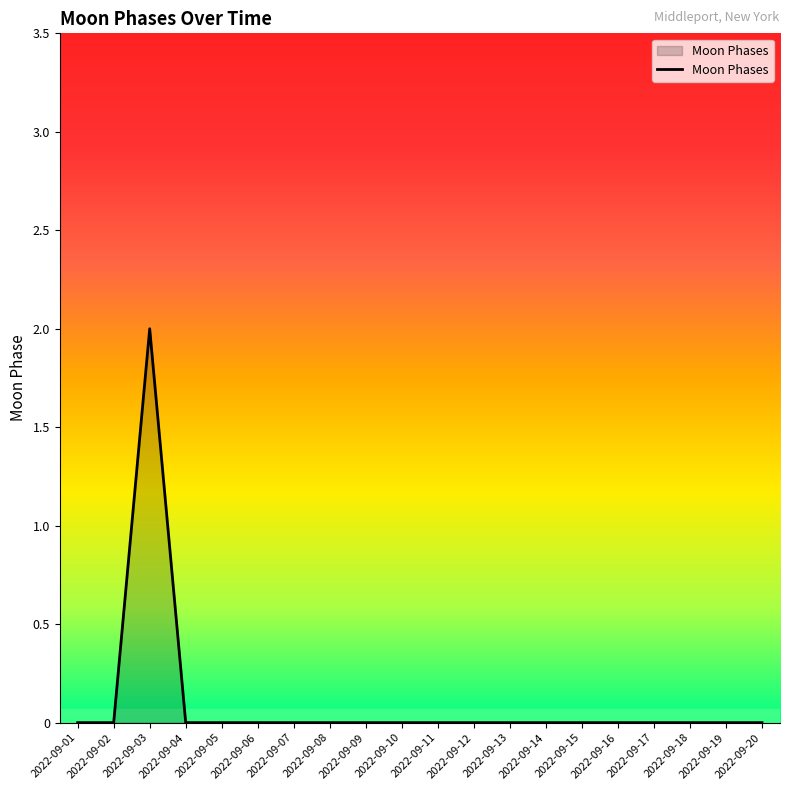

Is it true that the value at 2022-09-05 is 1?

False